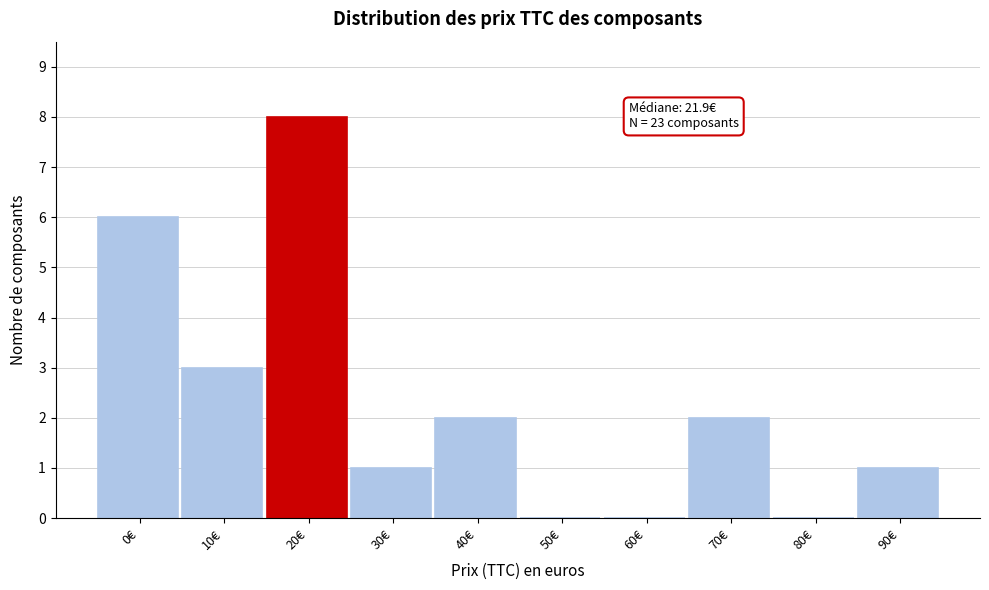

Reading left to right, list all the values displayed in this chart.

0€=6	10€=3	20€=8	30€=1	40€=2	50€=0	60€=0	70€=2	80€=0	90€=1